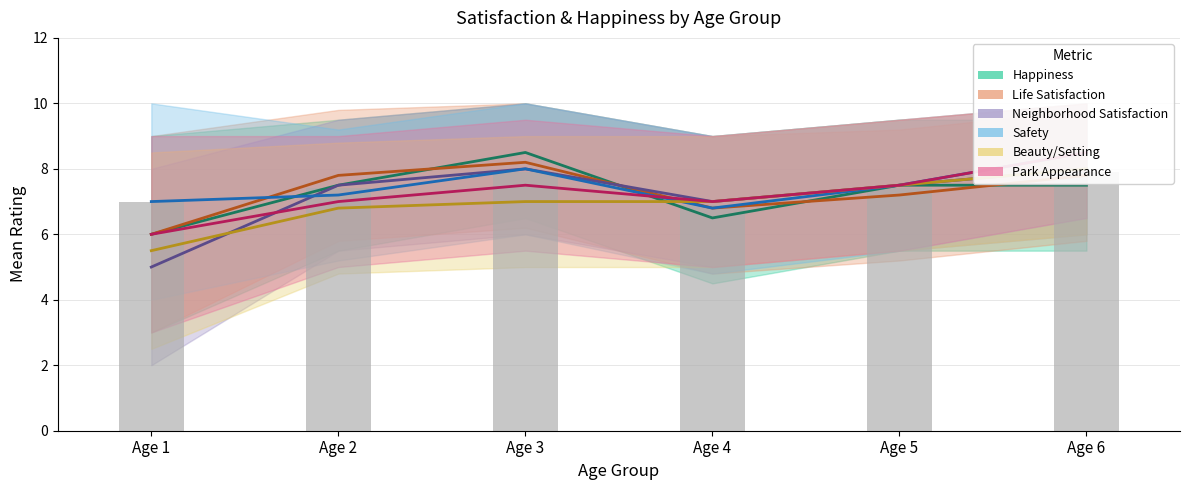

Which series has the largest range (max minus min)?

how_satisfied_are_you_with_your_neighborhood